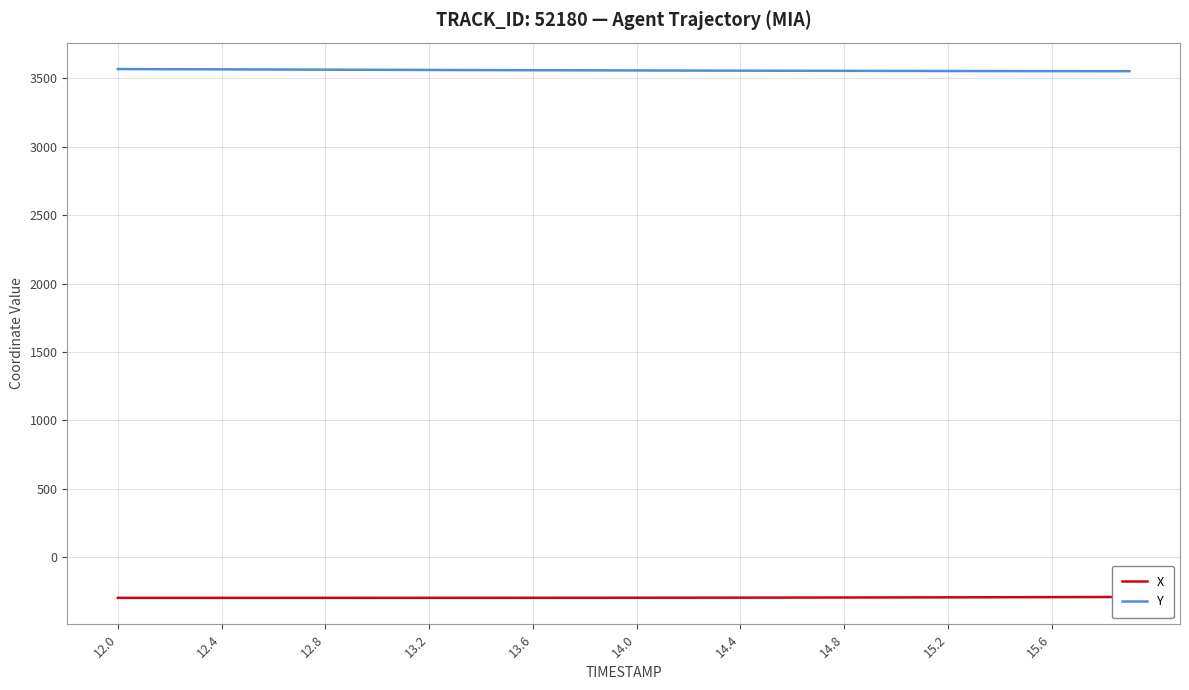

How many lines are shown in the chart?

2